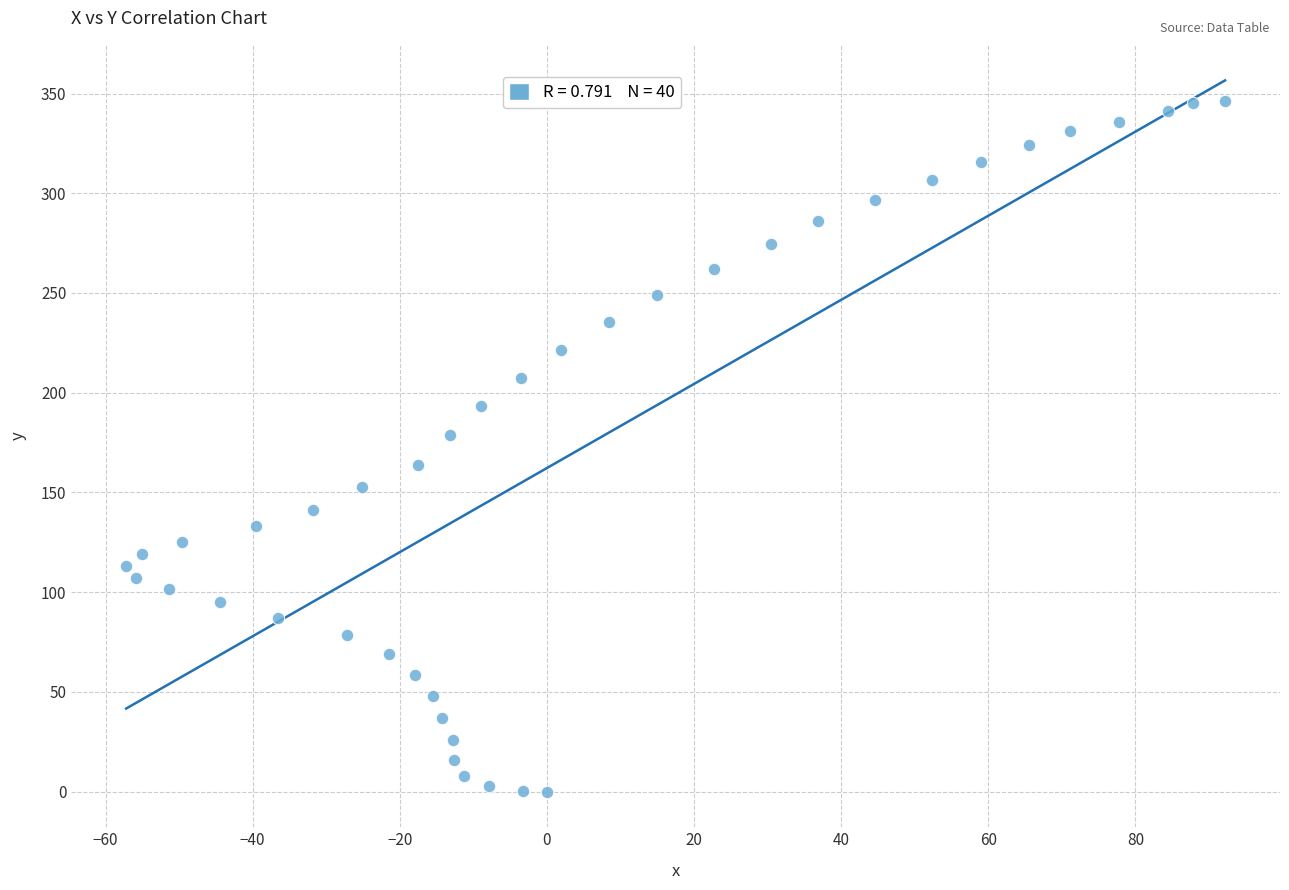

What is the range of Y values (max minus min)?

346.3